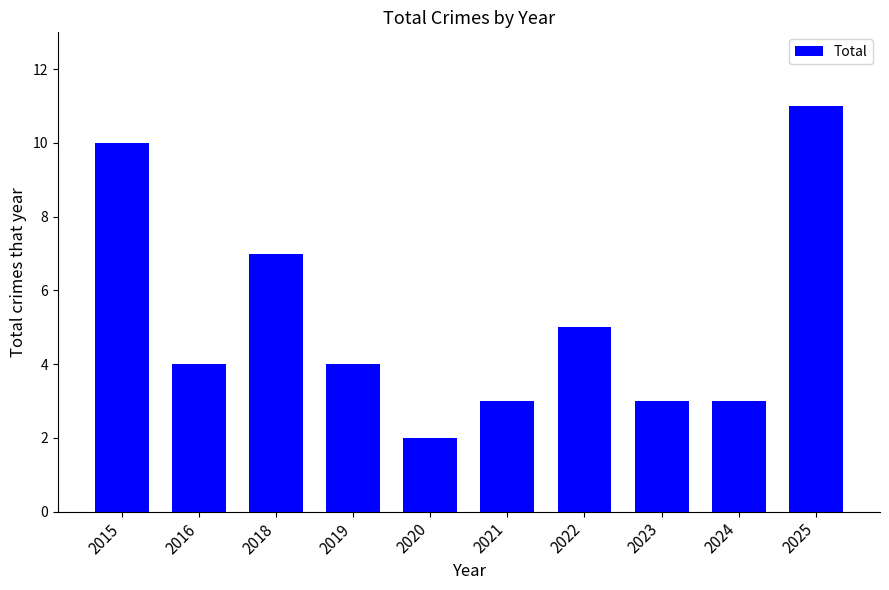

Does the chart contain any negative values?

No